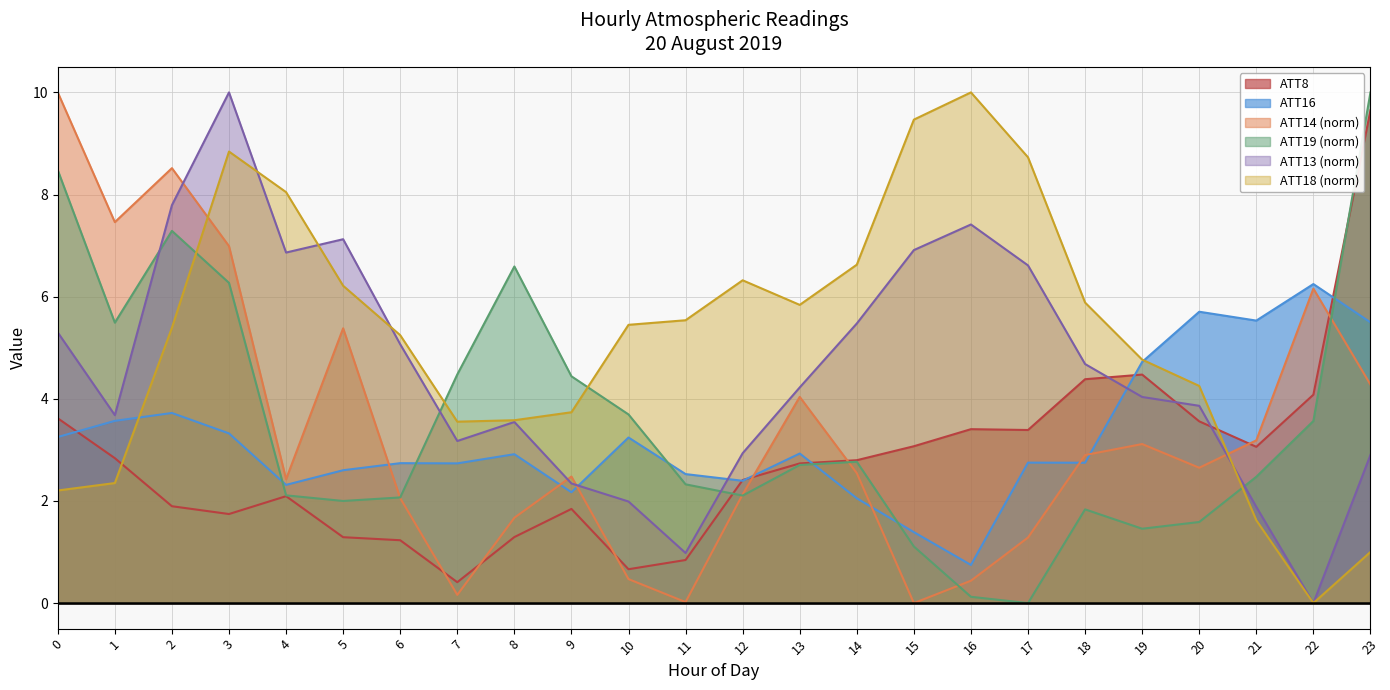

Where do ATT8 and ATT16 first cross each other?

0 and 1